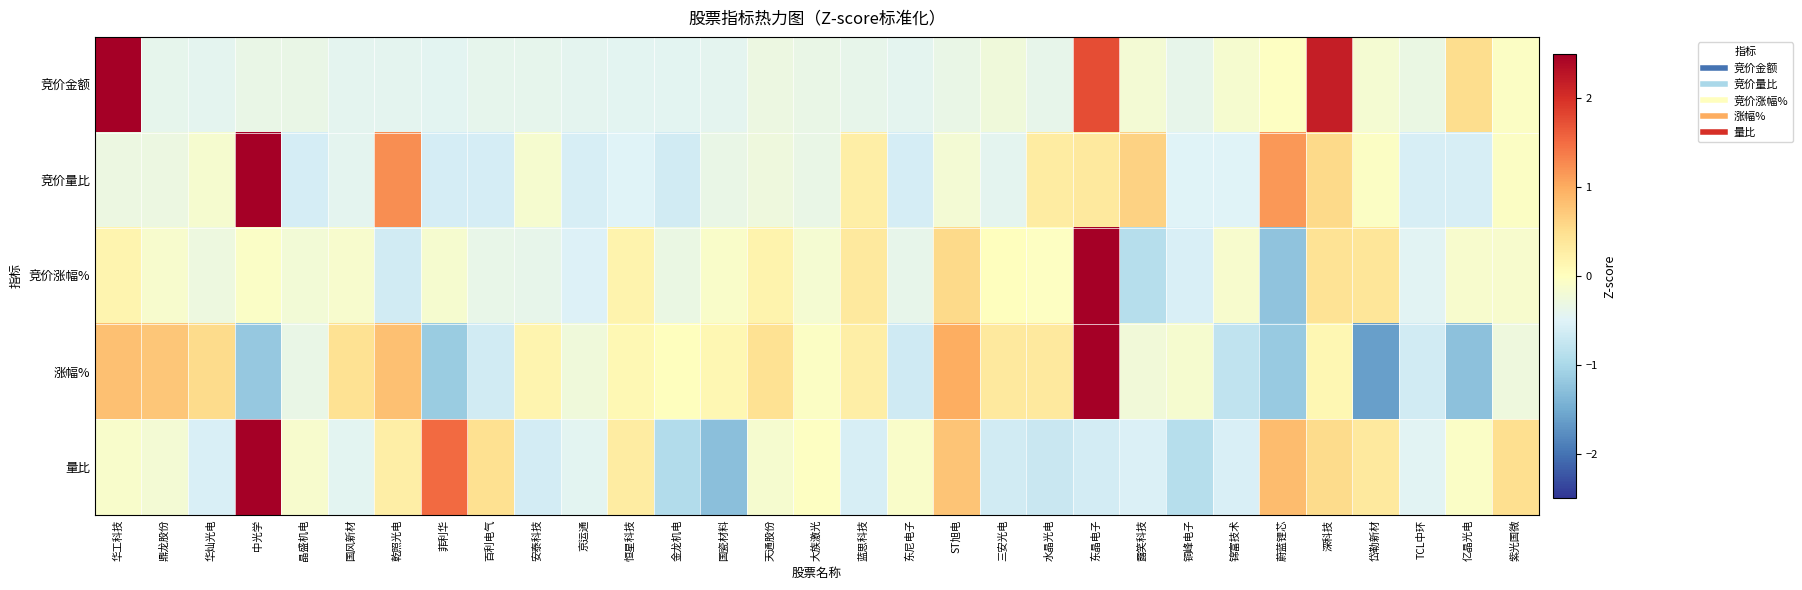

Which category has the lowest value across all series?

岱勒新材